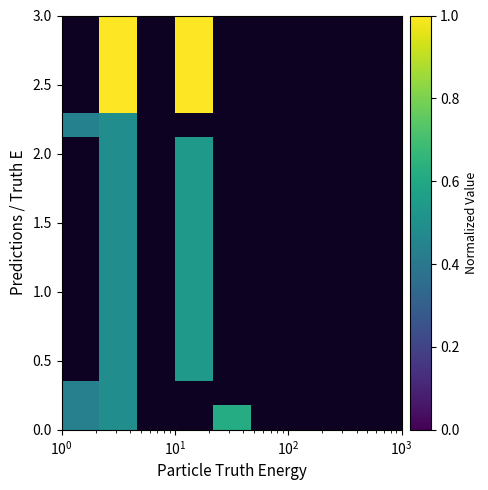

Count the number of categories in the chart.

9